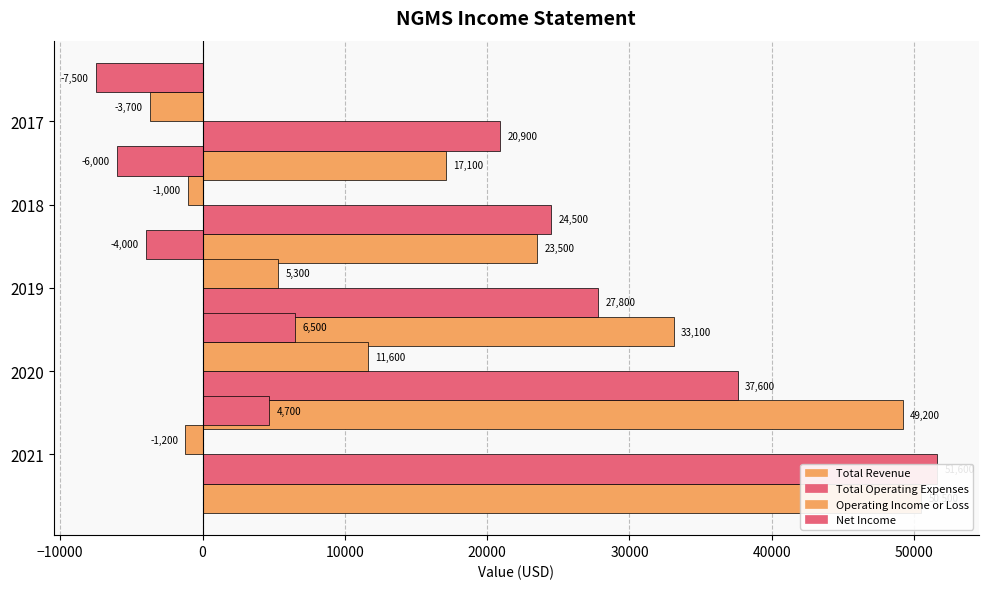

What is the total value across all series at 0?

62200